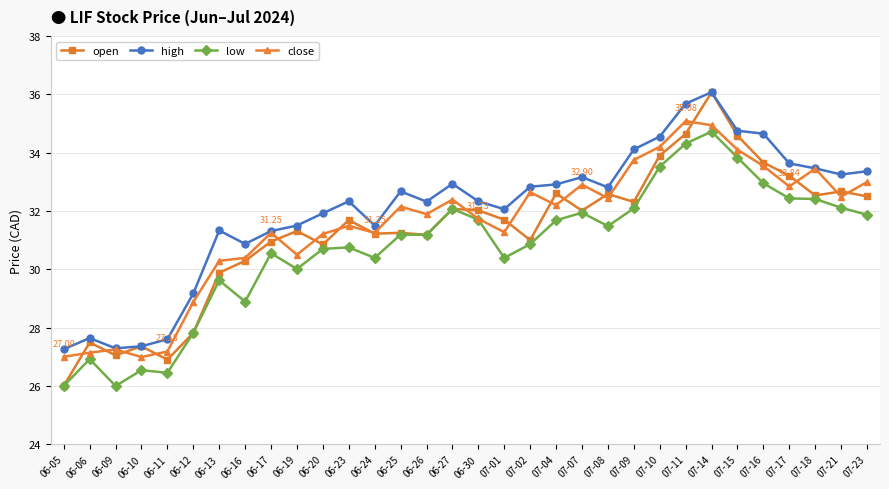

What is the value of the high point at the 8th from the left?

30.9